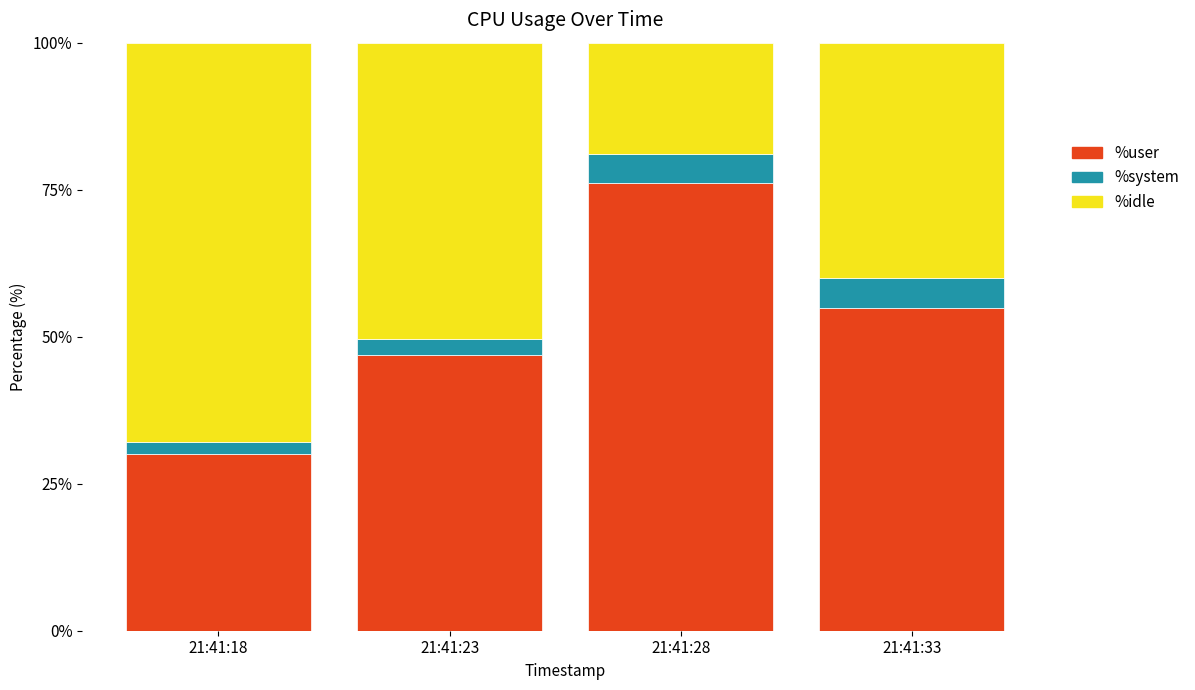

How many data points does each series have?

4